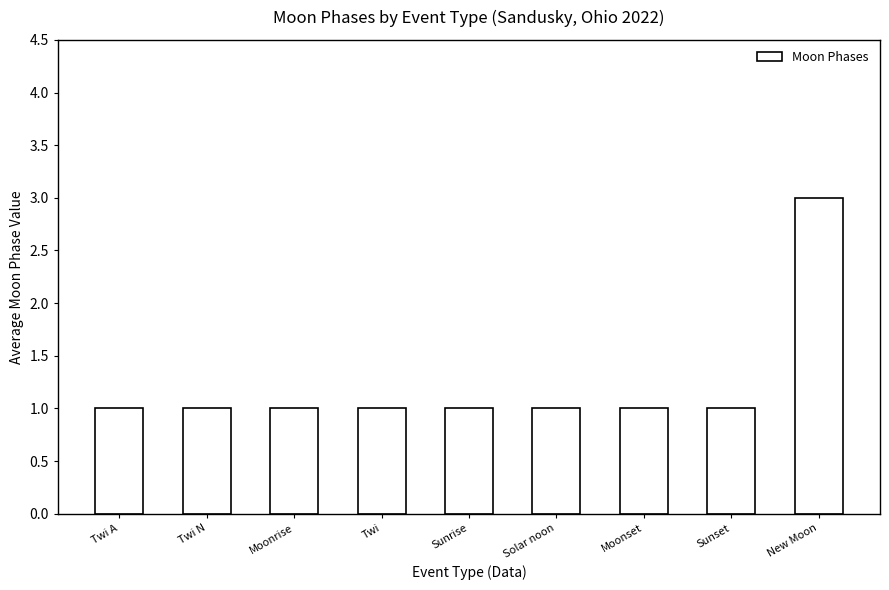

Read the value at New Moon.

3